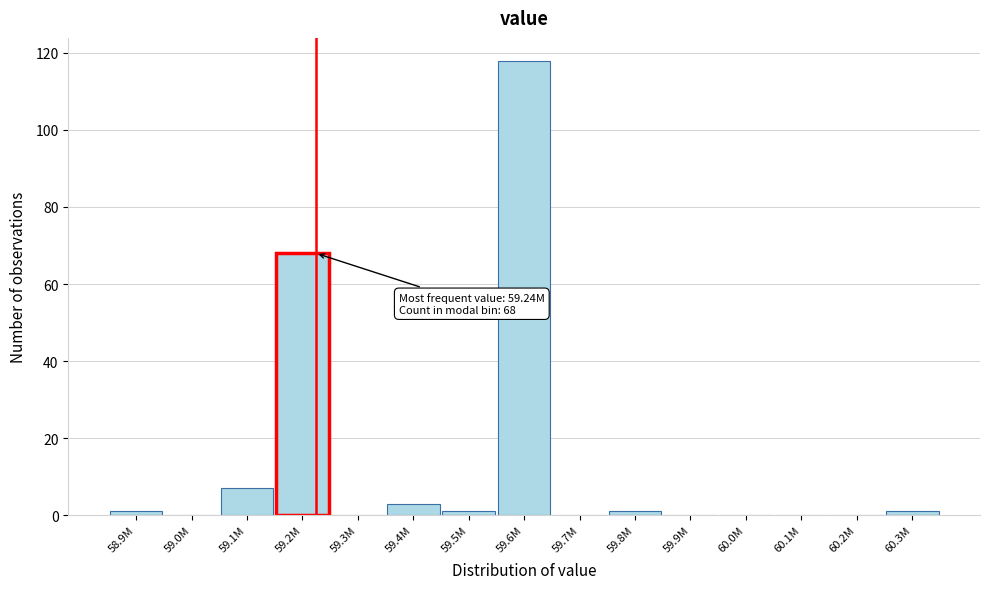

Reading left to right, transcribe all the data shown in this chart.

58.9M=1	59.0M=0	59.1M=7	59.2M=68	59.3M=0	59.4M=3	59.5M=1	59.6M=118	59.7M=0	59.8M=1	59.9M=0	60.0M=0	60.1M=0	60.2M=0	60.3M=1